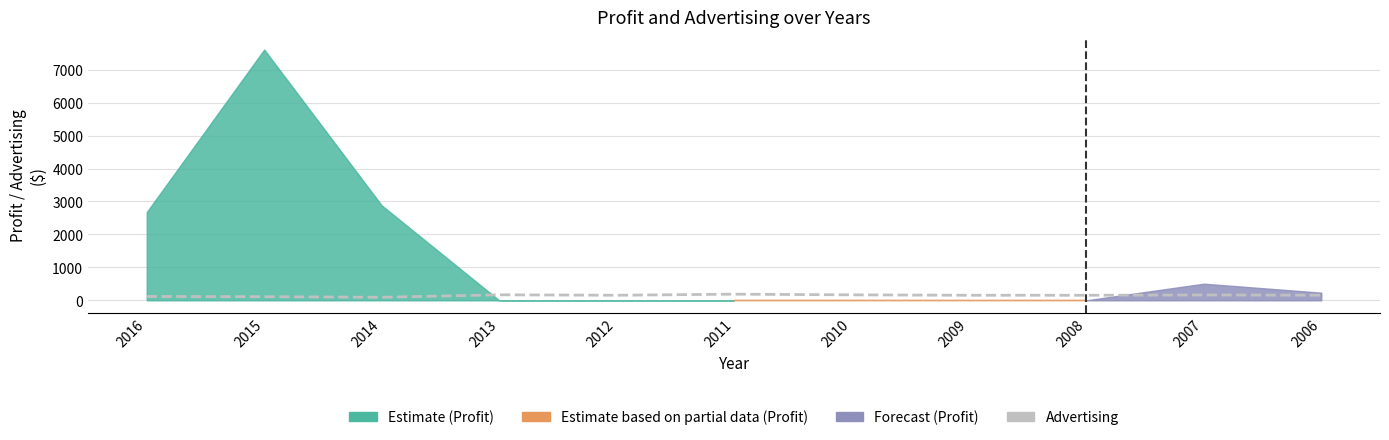

Approximately how many times larger is the value at 2011 compared to 2012?

1.2